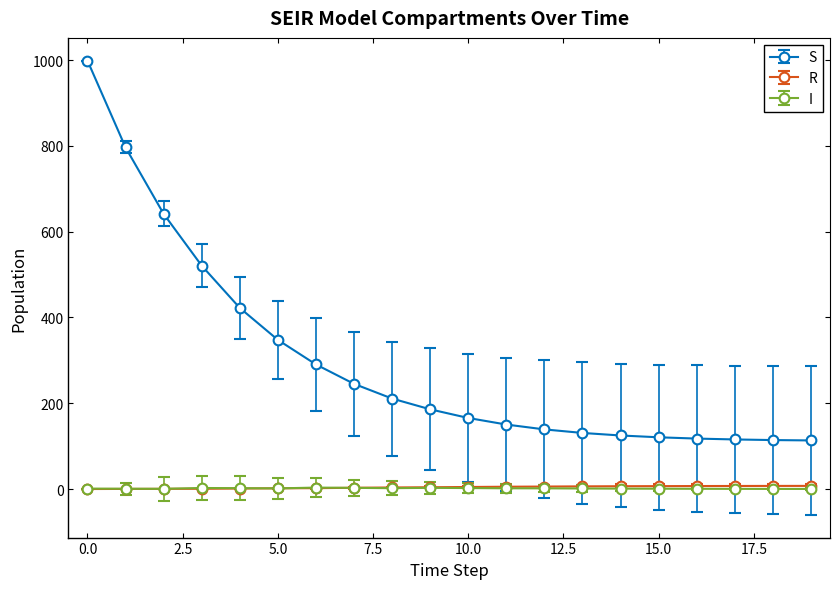

True or false: S and R intersect in this chart.

False